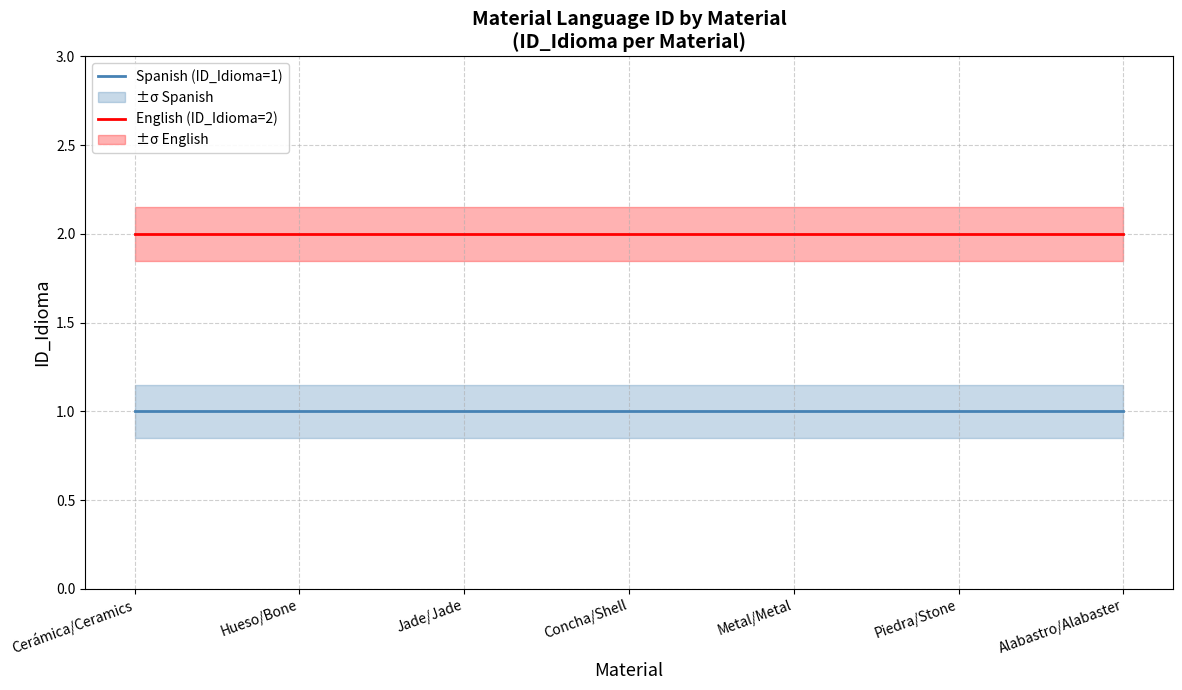

Rank the series at Alabastro/Alabaster from lowest to highest value.

Spanish (ID_Idioma=1), English (ID_Idioma=2)